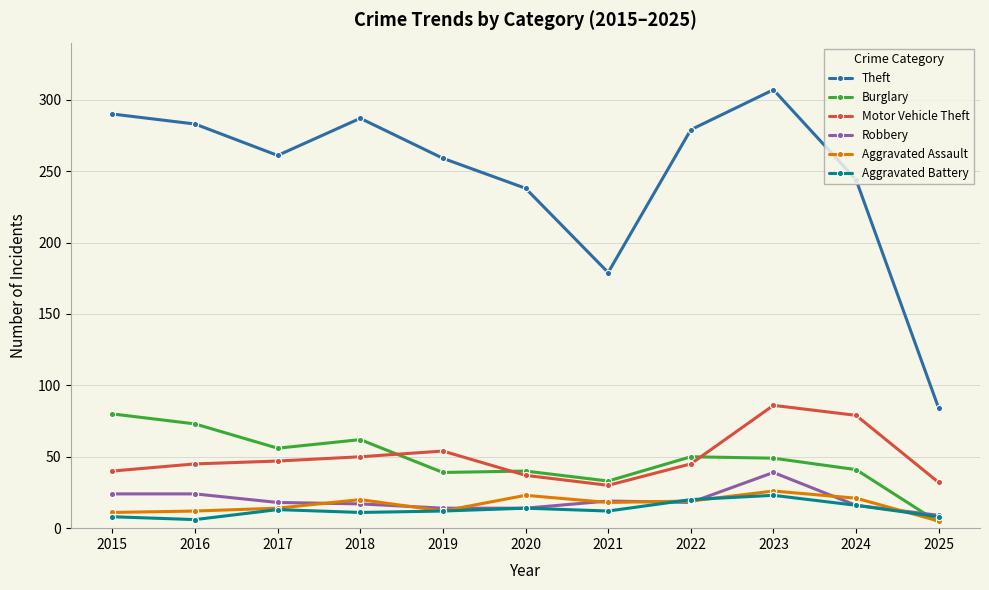

What is the total value across all series at 2024?

417